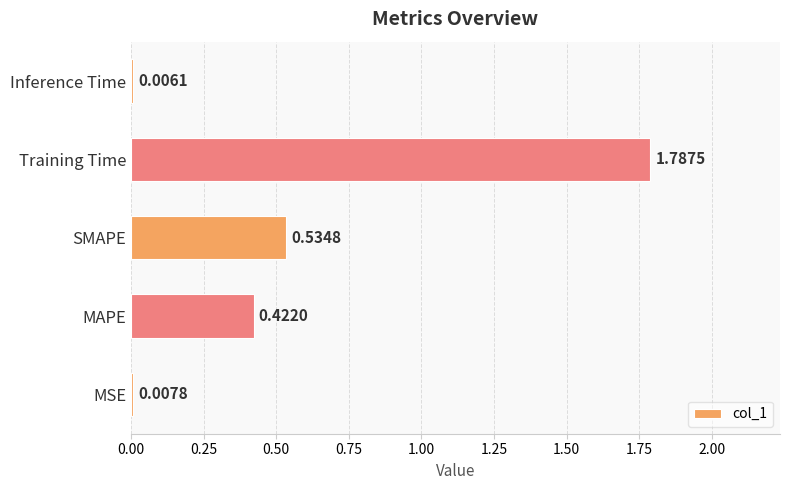

Which label corresponds to the largest value in the chart?

Training Time